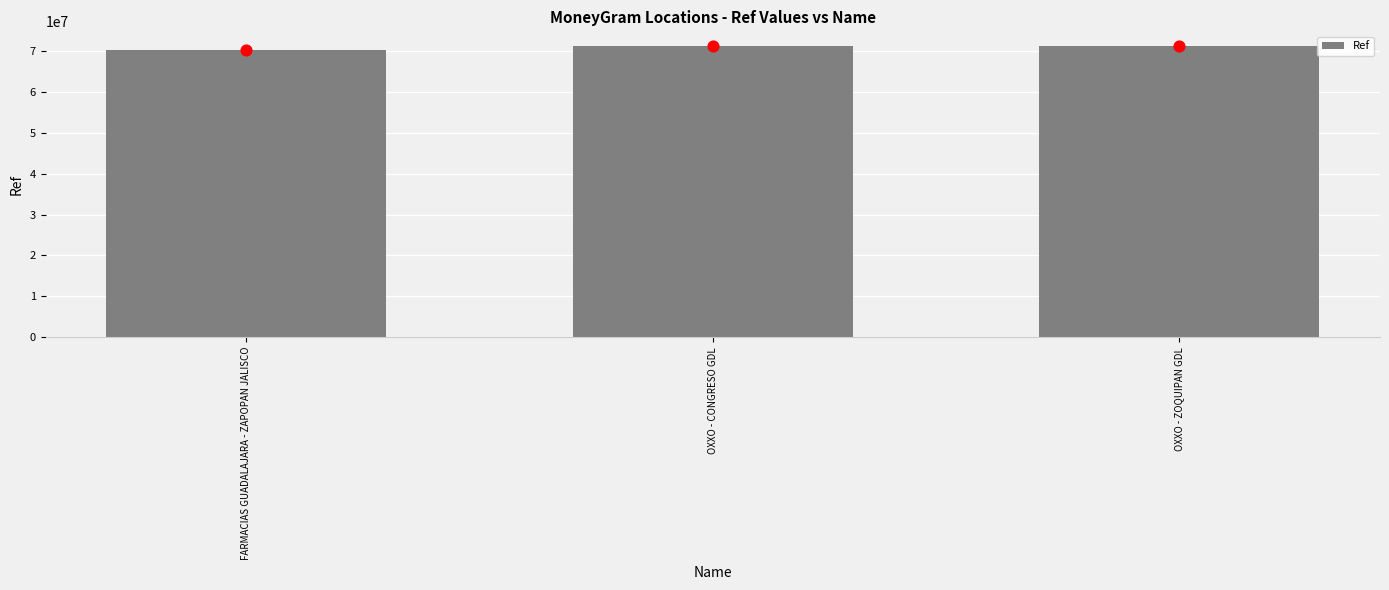

What is the change in value from FARMACIAS GUADALAJARA - ZAPOPAN JALISCO to OXXO - CONGRESO GDL?

+875835